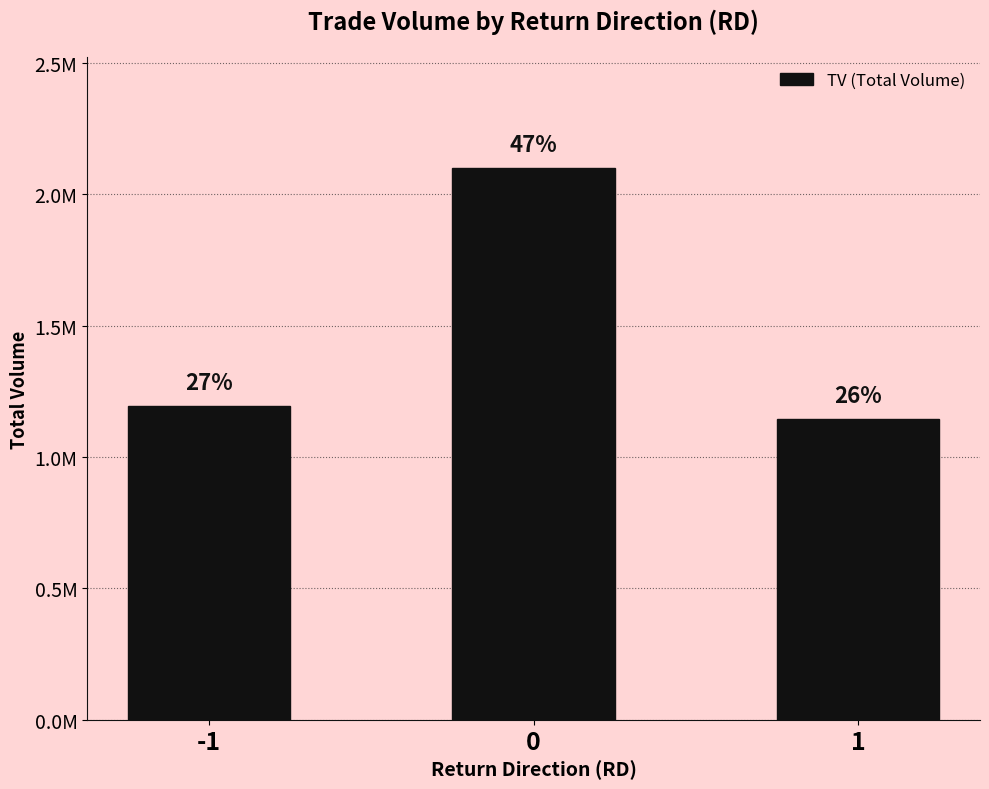

What is the sum of the values at -1 and 1?

2340000